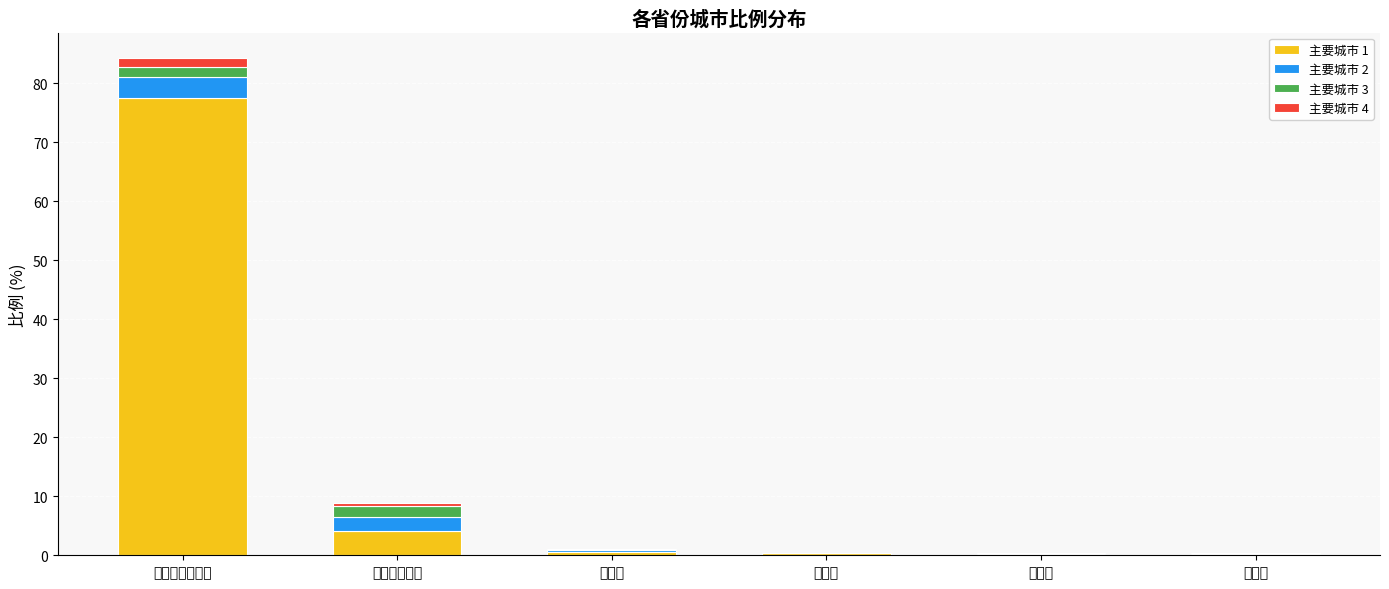

At which category is the sum across all series the highest?

宁夏回族自治区